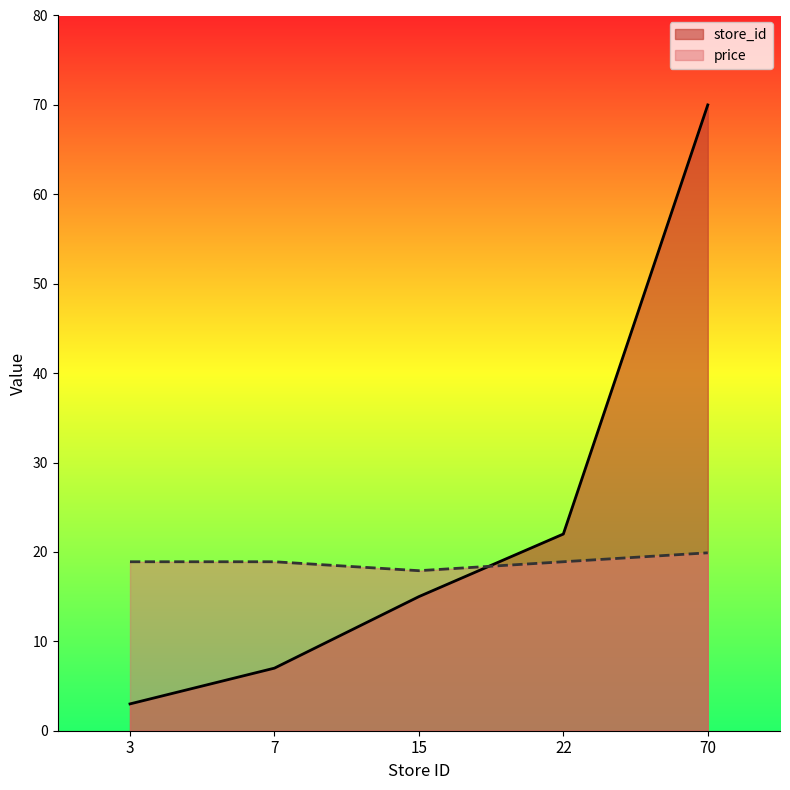

Where do price and store_id first cross each other?

15 and 22